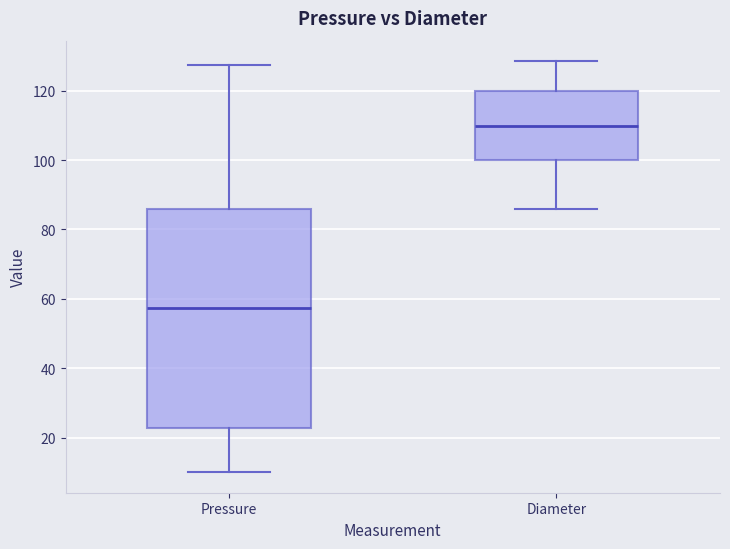

Where does the median line of the box for Pressure sit on the y-axis? The values are not printed on the chart, so give them approximately, as read against the axis.

58